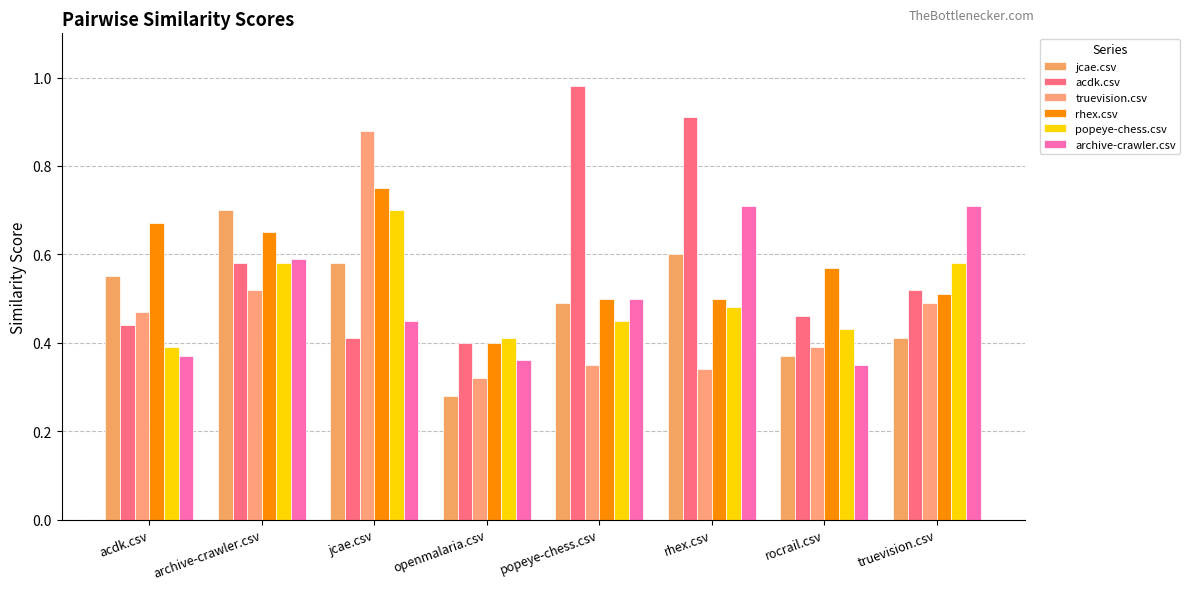

What is the minimum value for archive-crawler.csv?

0.3